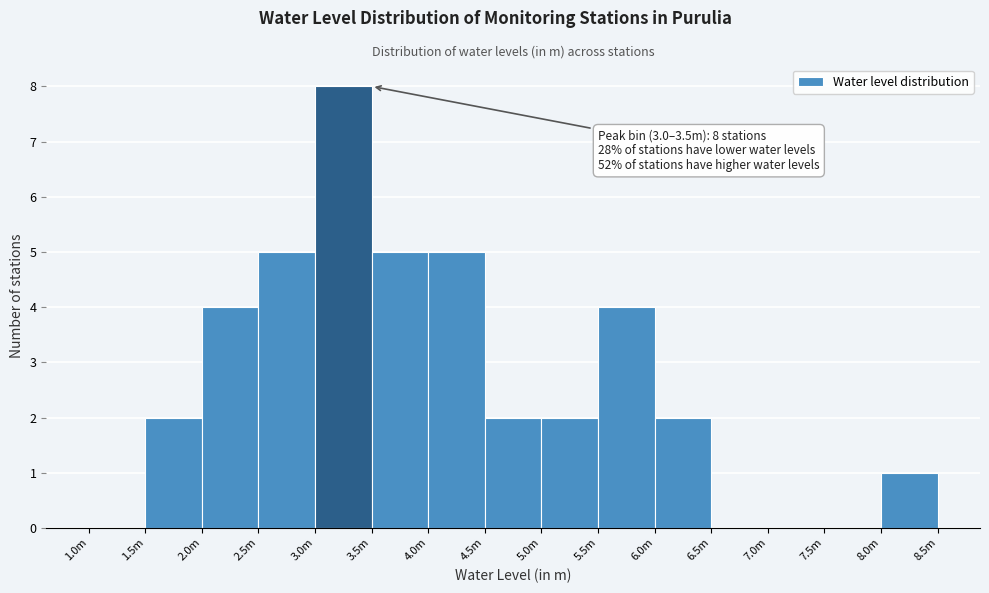

Reading left to right, transcribe all the data shown in this chart.

1.0m=0	1.5m=2	2.0m=4	2.5m=5	3.0m=8	3.5m=5	4.0m=5	4.5m=2	5.0m=2	5.5m=4	6.0m=2	6.5m=0	7.0m=0	7.5m=0	8.0m=1